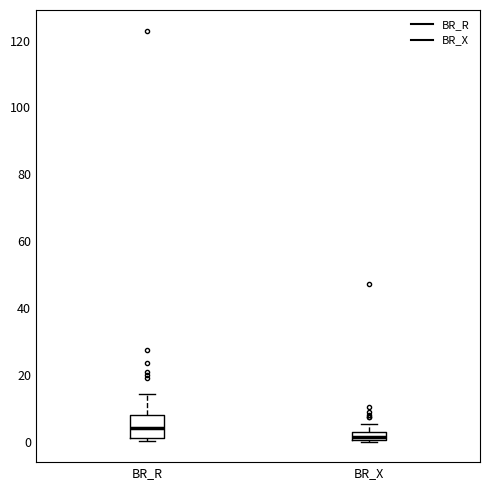

Where does the median line of the box for BR_R sit on the y-axis? The values are not printed on the chart, so give them approximately, as read against the axis.

4